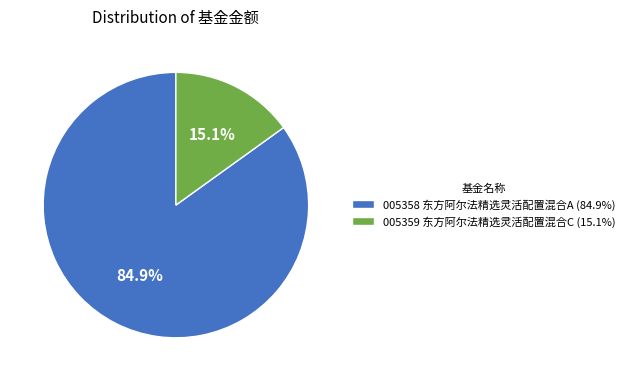

How many slices are in this pie chart?

2